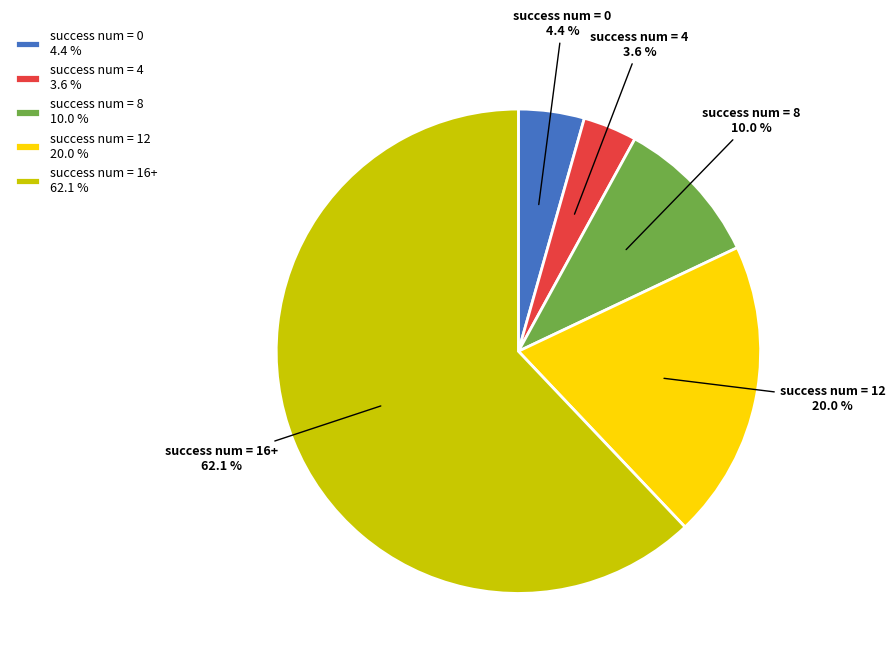

Which category has the smallest portion of the pie?

success num = 4